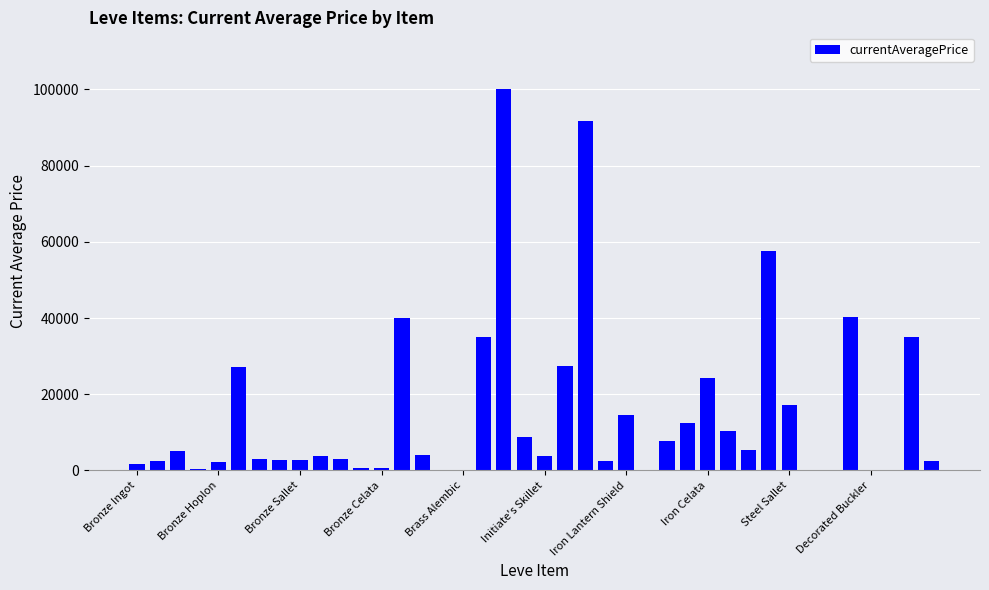

What is the sum of all values?

595855.1